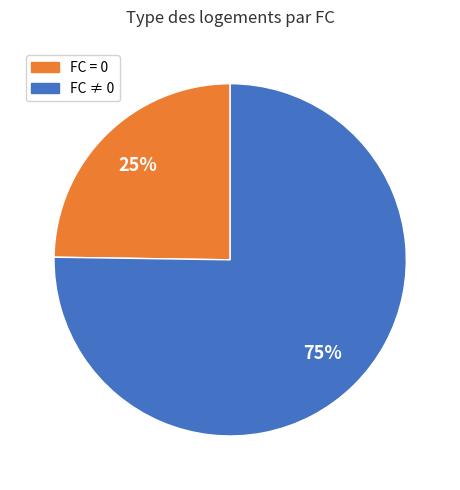

To the nearest percent, what is the average slice percentage?

50%